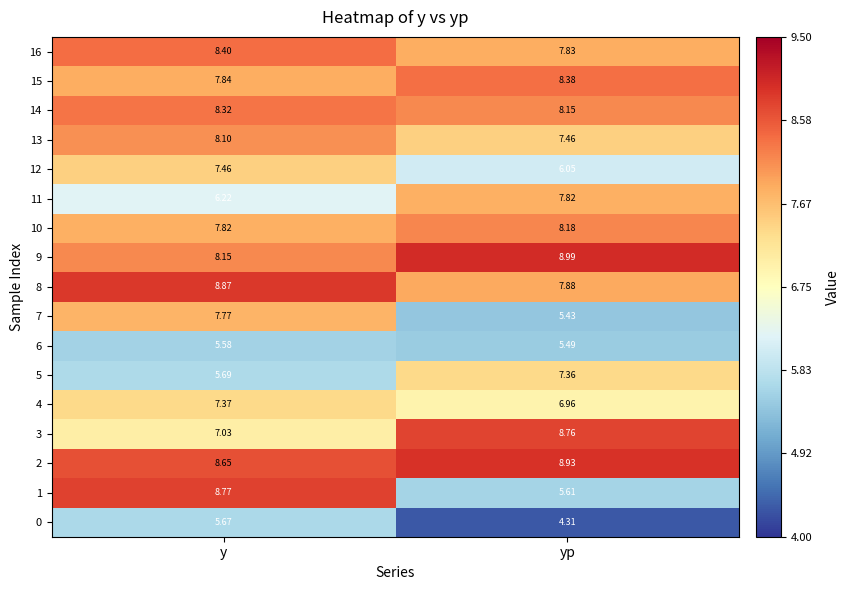

Which category has the highest value in the 11 series?

yp